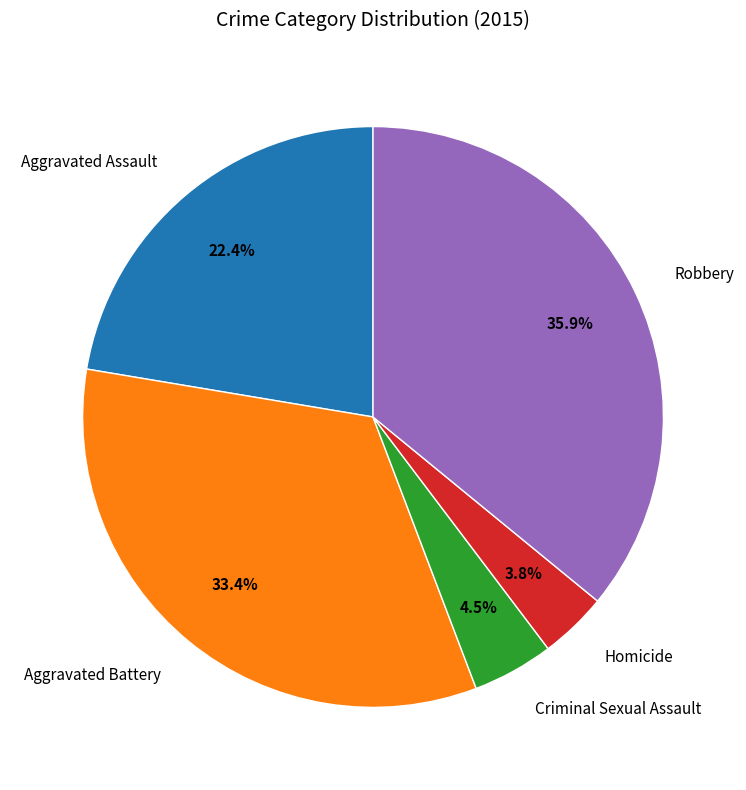

How many slices are in this pie chart?

5